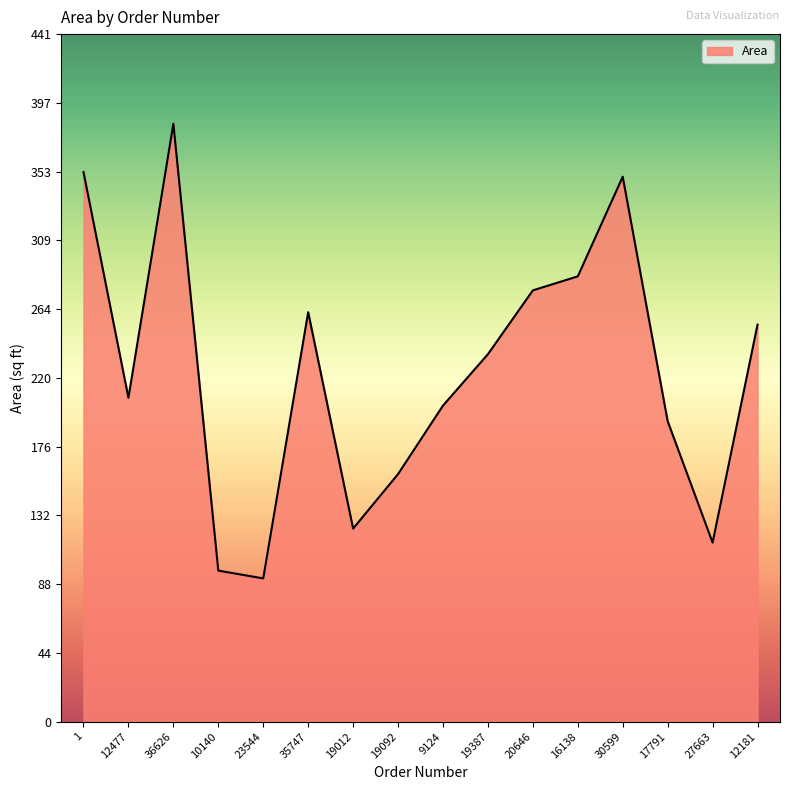

How many values are below 236?

8